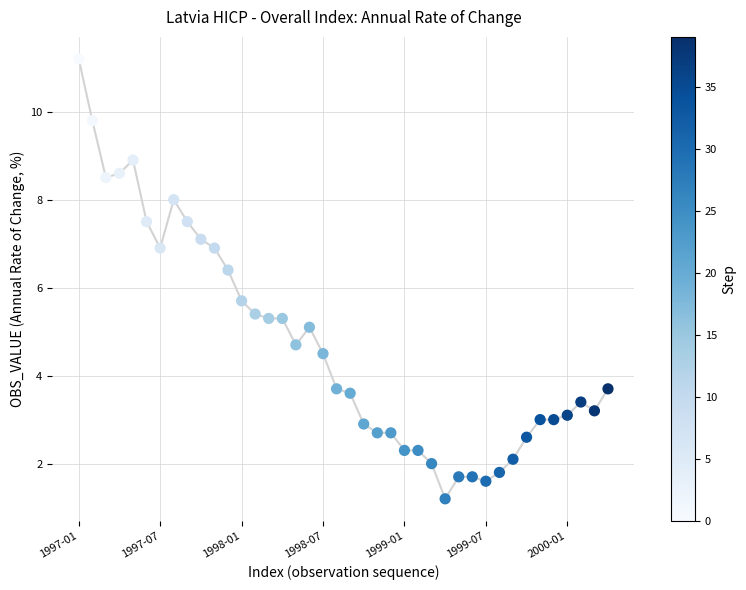

What is the range of Y values (max minus min)?

10.0